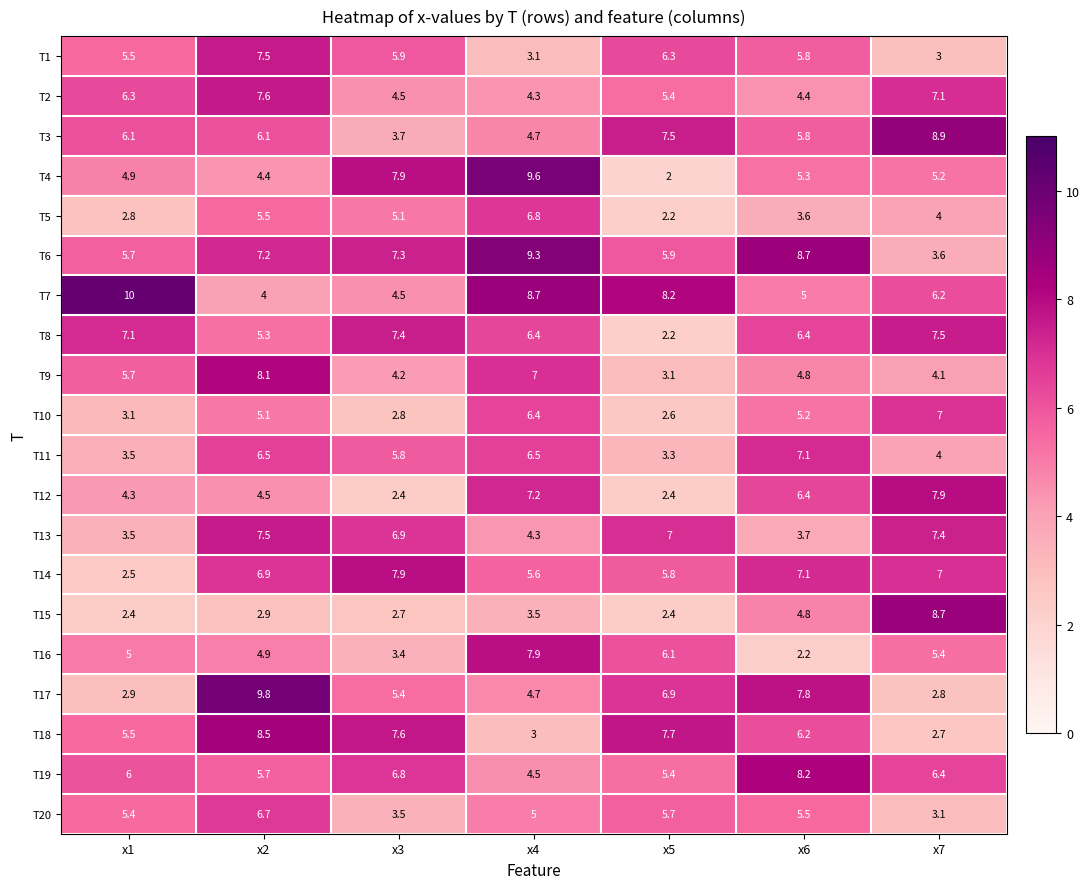

The T9 series shows 1.6 at x5. True or false?

False